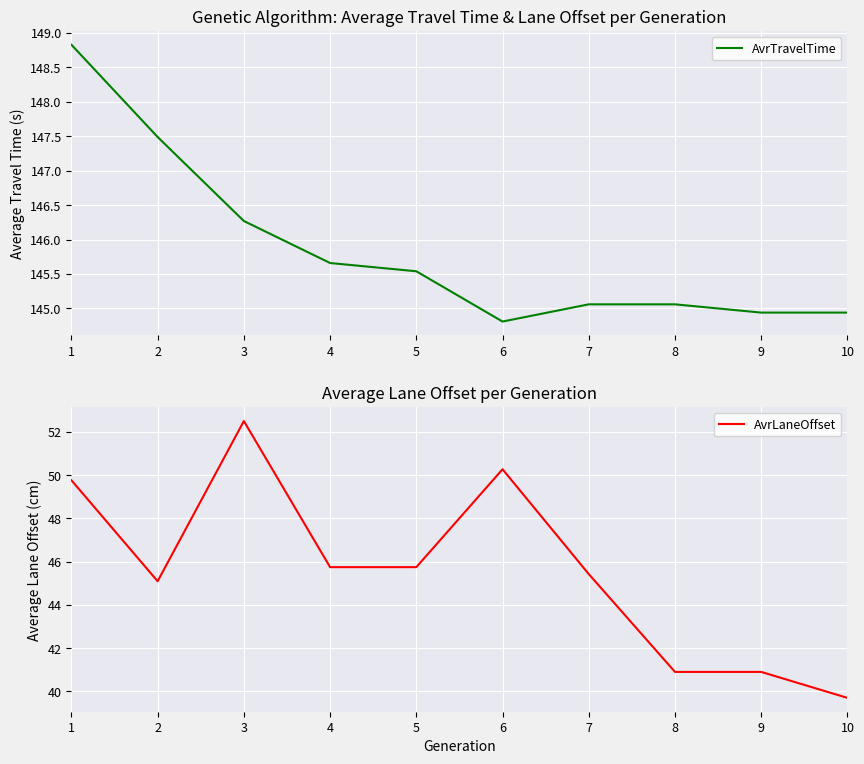

At which category does AvrLaneOffset reach its first local peak?

3